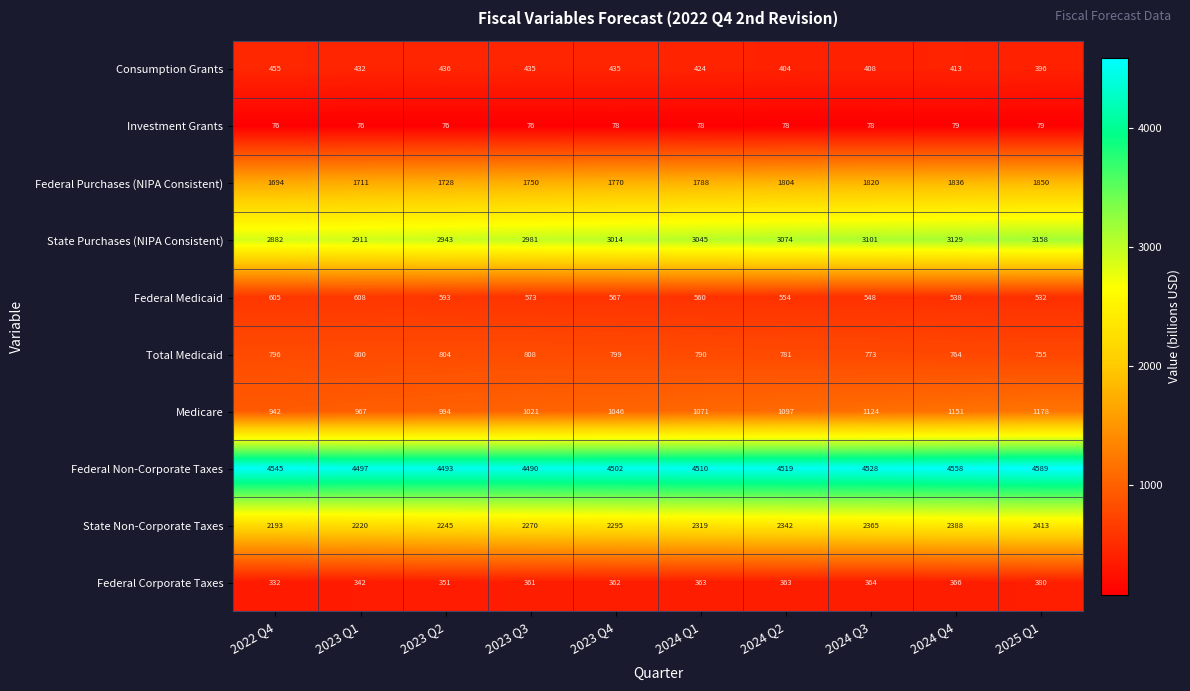

At how many categories does at least one series exceed 2144?

10